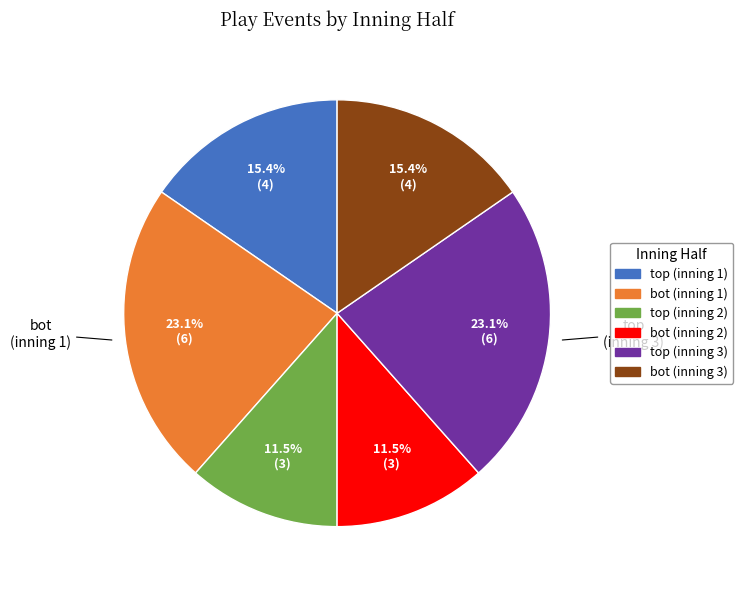

To the nearest percent, what percentage of the pie is bot (inning 3)?

15%